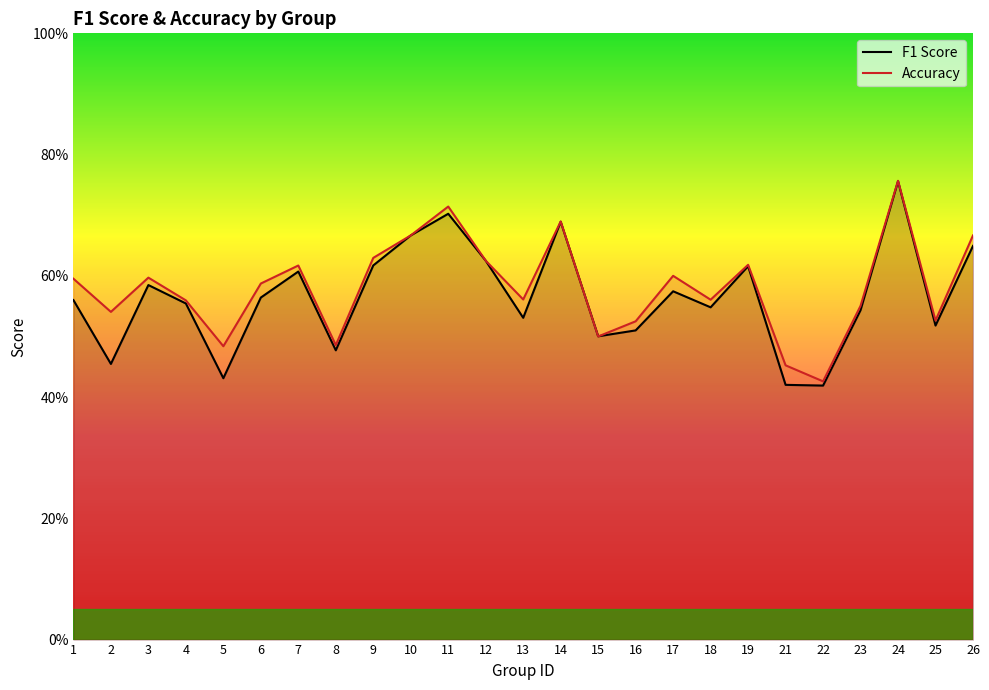

Between 4 and 21, which is larger?

4